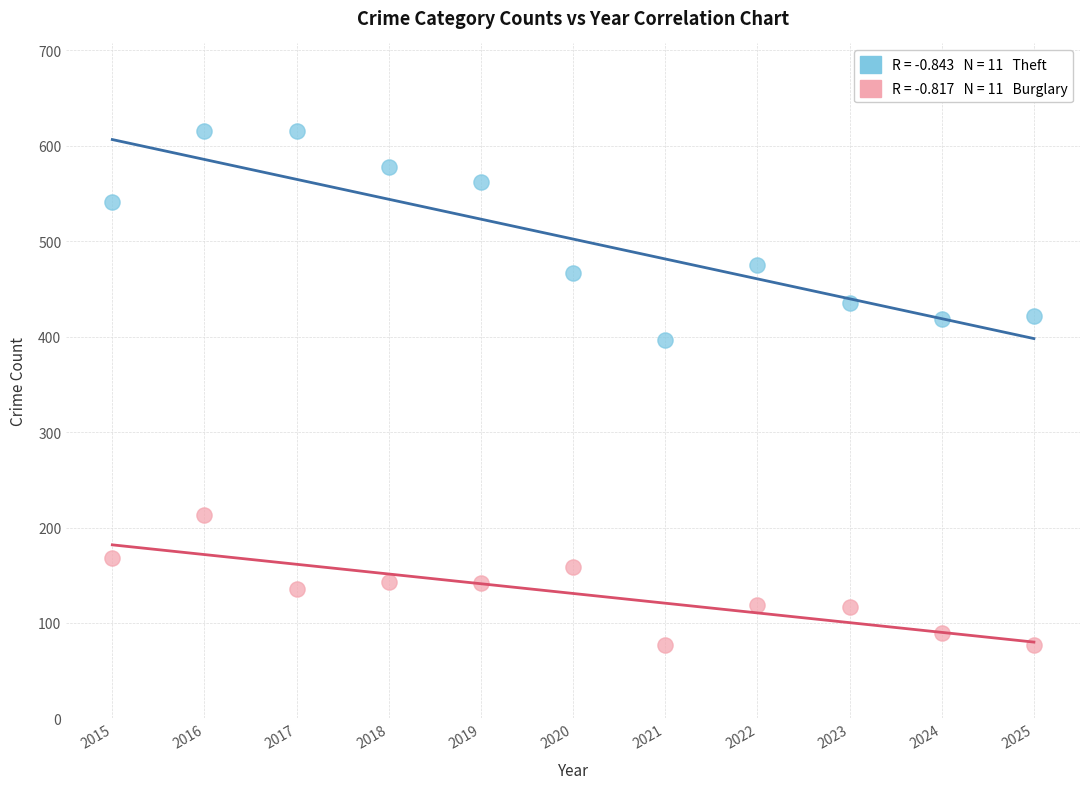

Across all data points, what is the range of Y values (max minus min)?

538